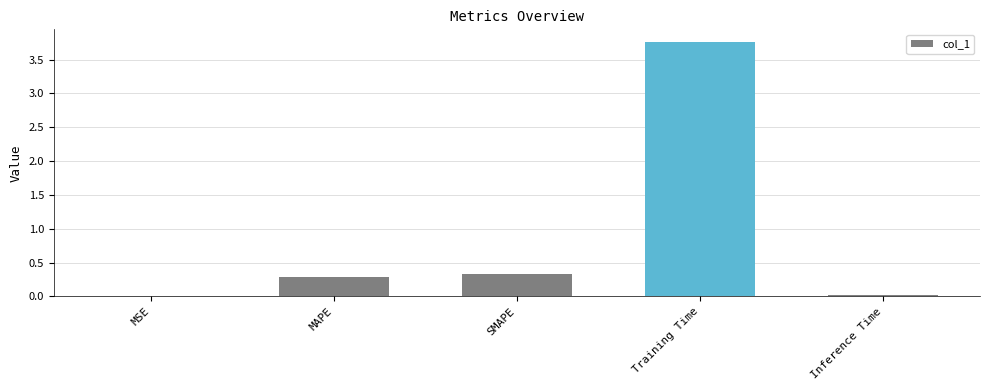

How many data points does each series have?

5